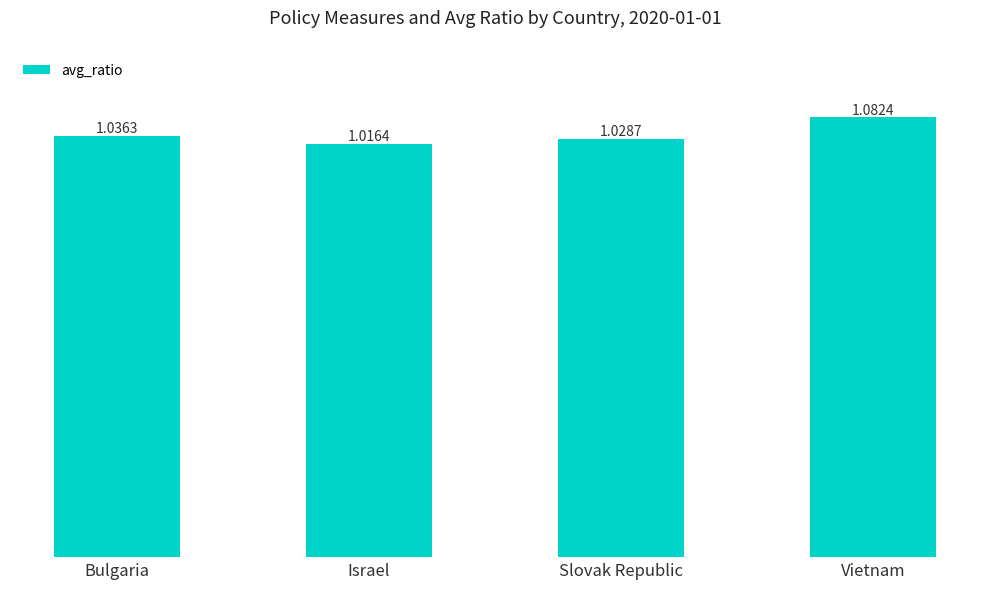

The value at Vietnam is 0.5. True or false?

False